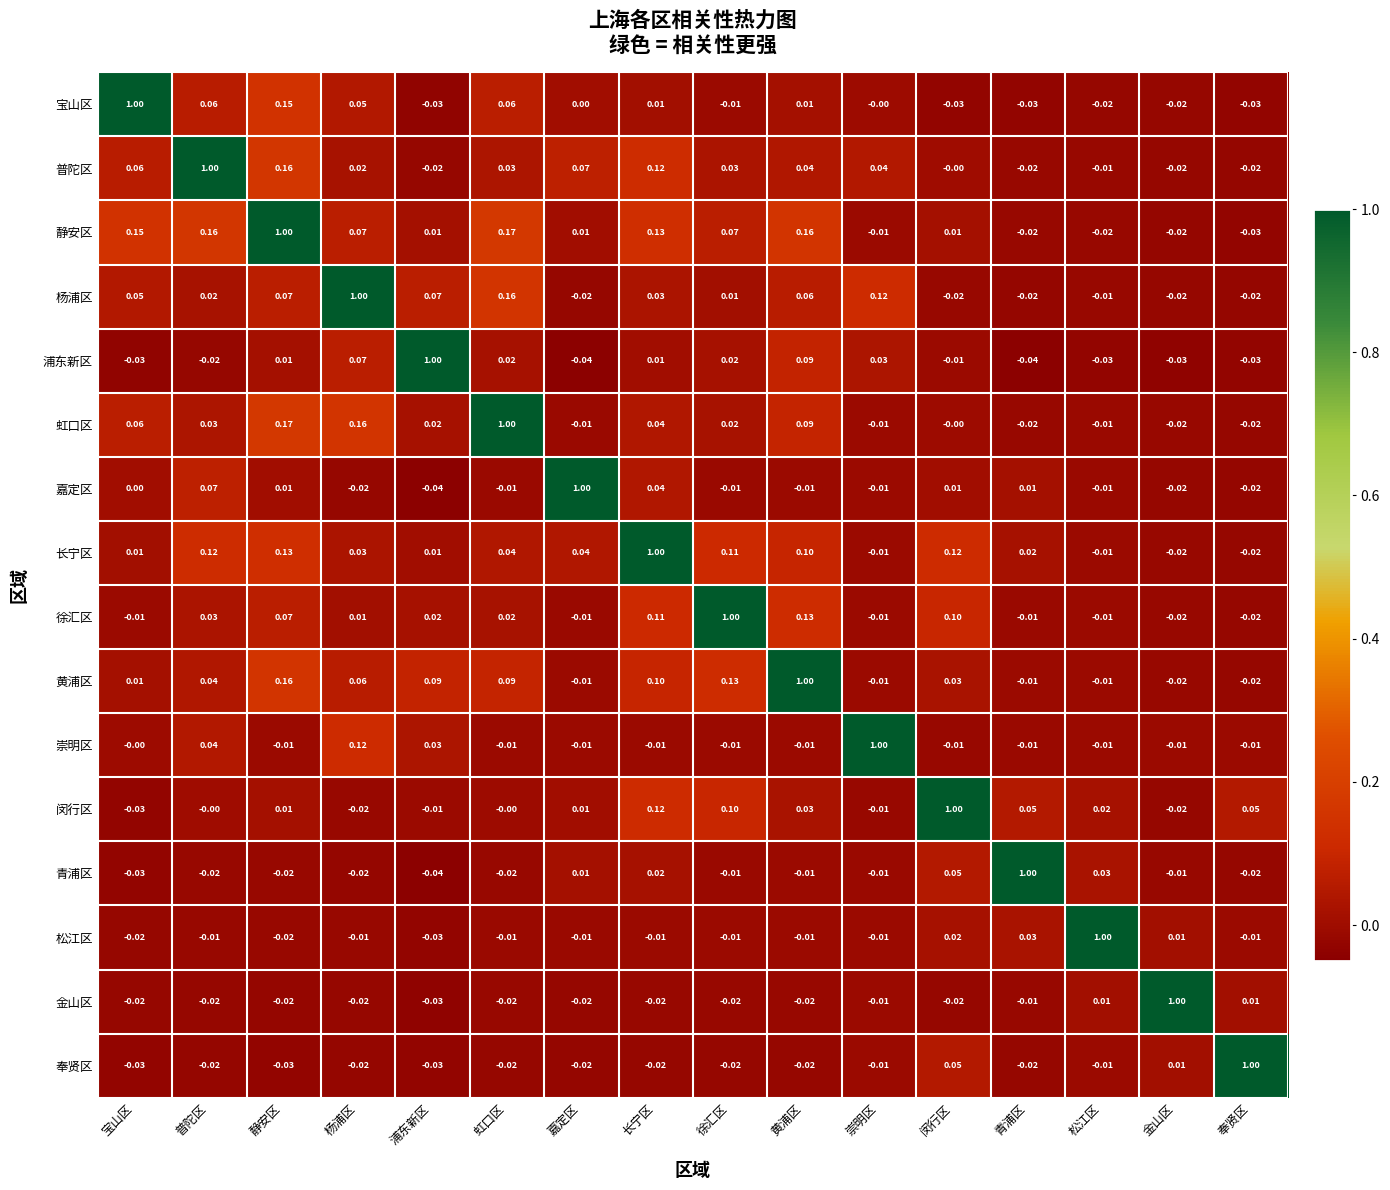

At which label does 虹口区 first exceed 0?

宝山区